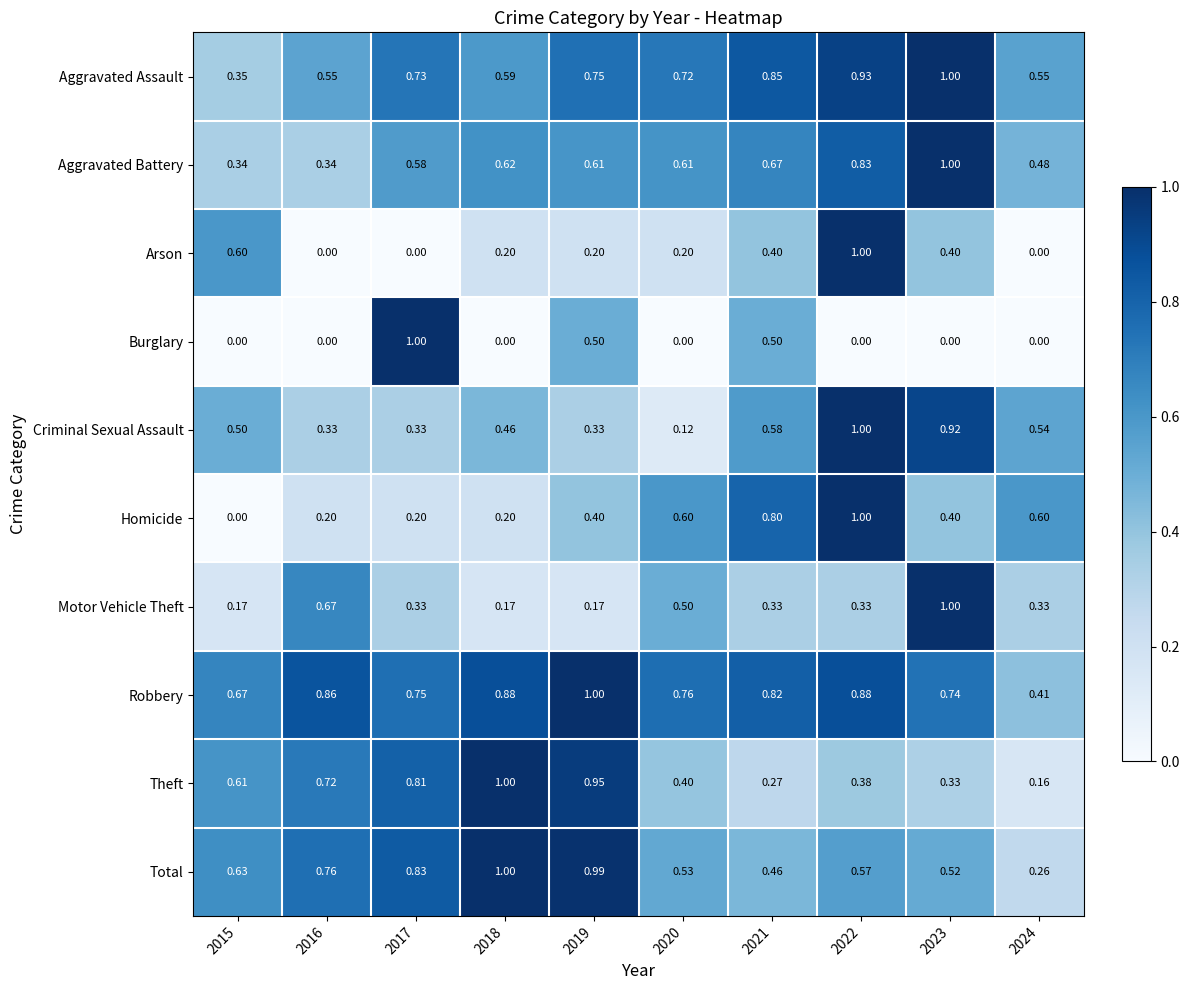

What is the total value across all series at 2016?

4.4